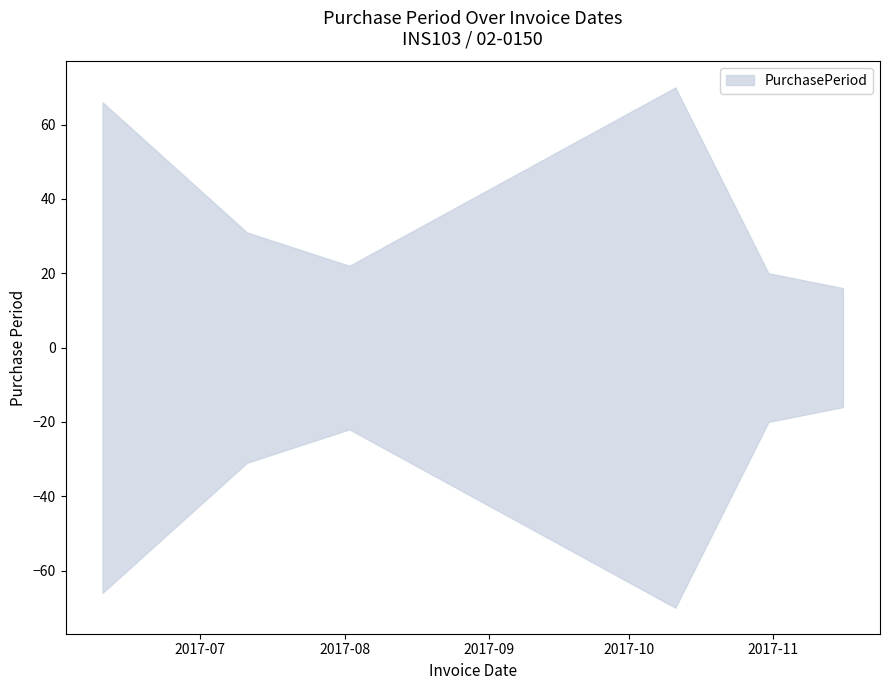

Reading right to left, transcribe all the data shown in this chart.

16	20	70	22	31	66